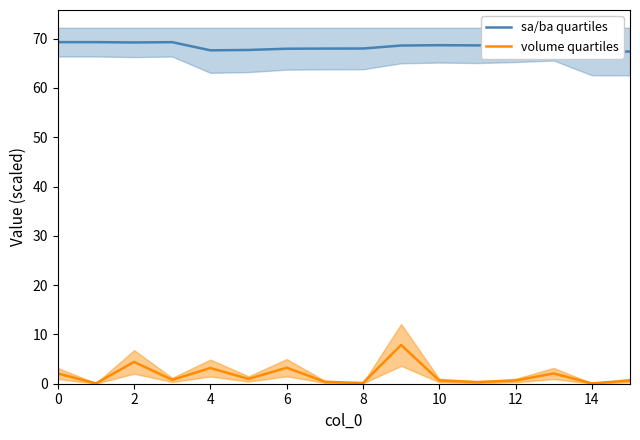

Where is the first local maximum for volume quartiles?

2